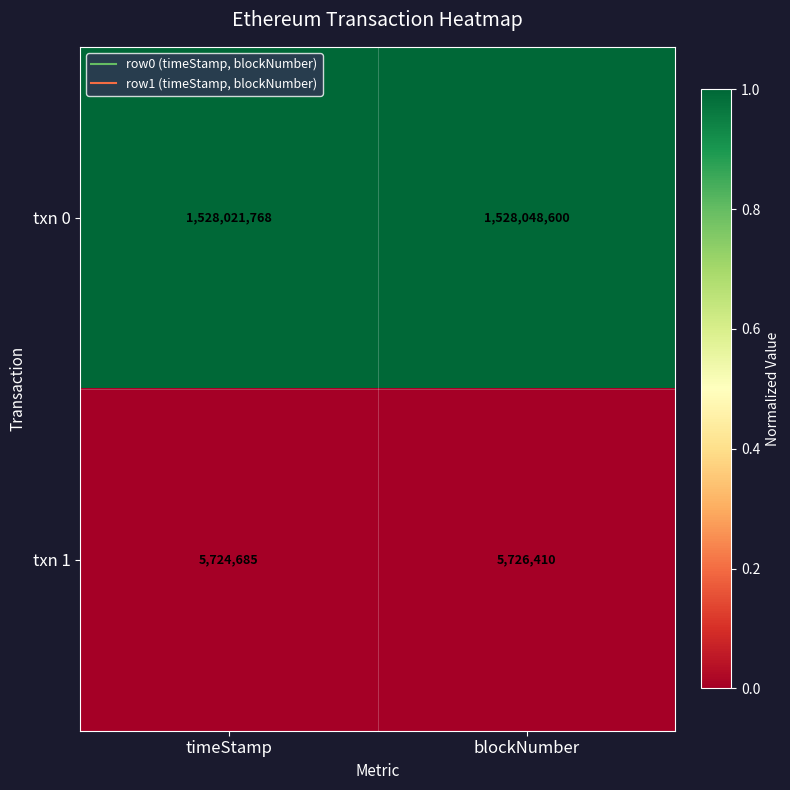

Which series has the largest total across all categories?

txn 0